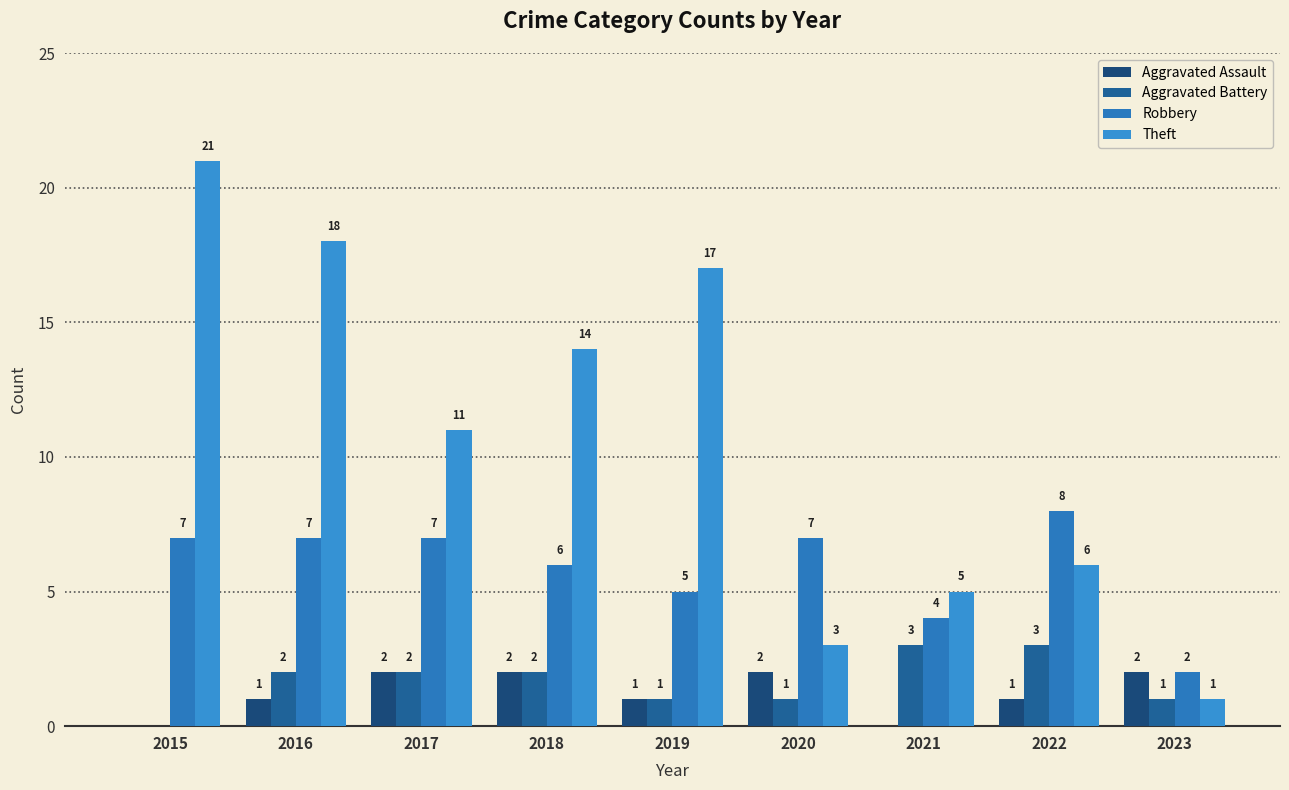

Rank the series at 2021 from highest to lowest value.

Theft, Robbery, Aggravated Battery, Aggravated Assault